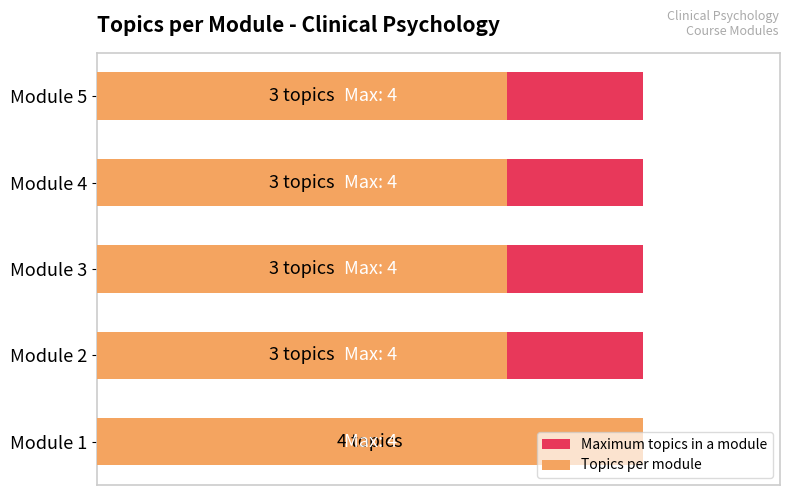

What are all the series names shown in the legend?

Maximum topics in a module, Topics per module